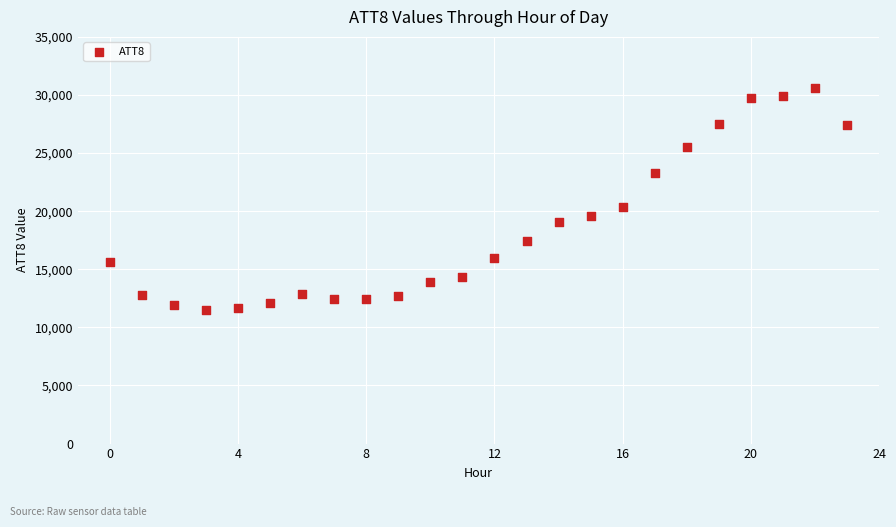

What is the range of Y values (max minus min)?

19100